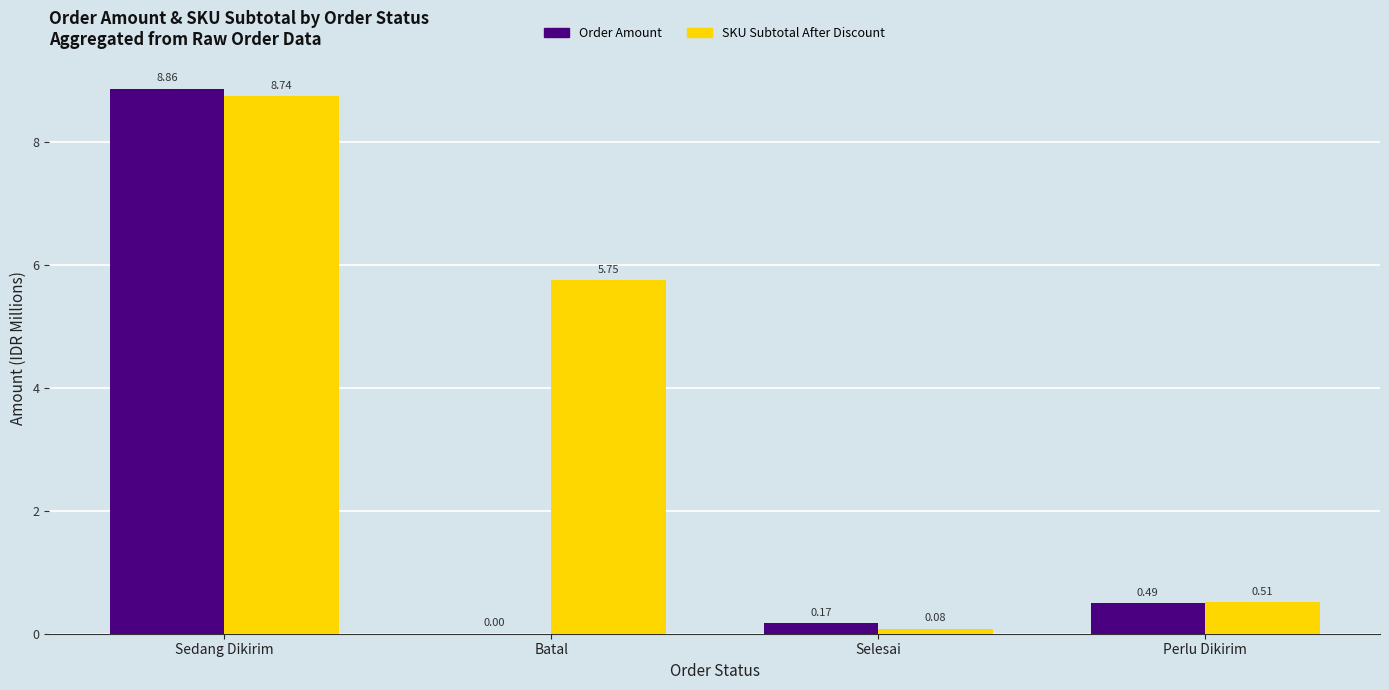

Which label corresponds to the largest value in the chart?

Sedang Dikirim